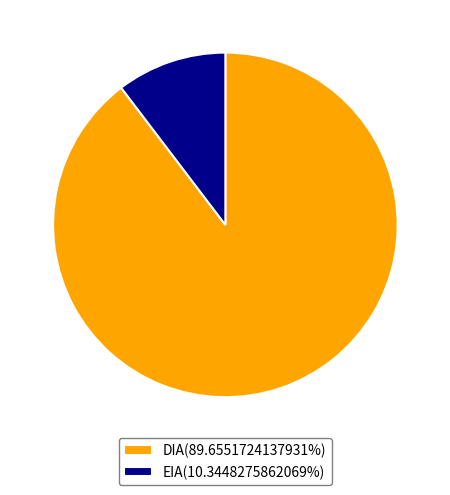

The EIA slice represents 10% of the pie. True or false?

True